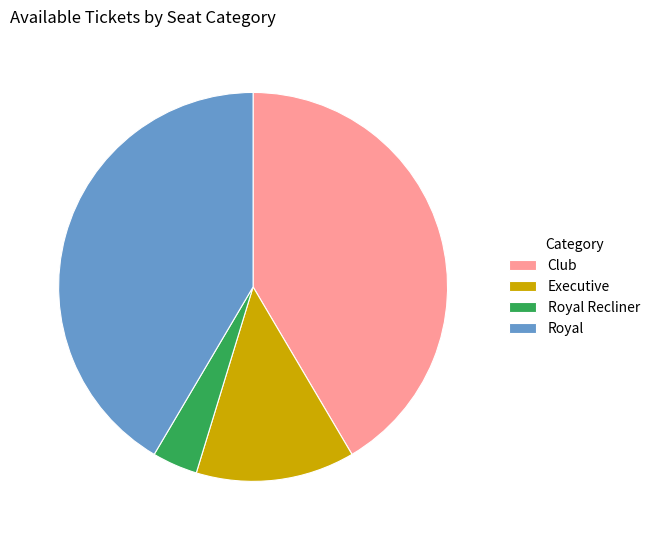

The Executive slice represents 13% of the pie. True or false?

True